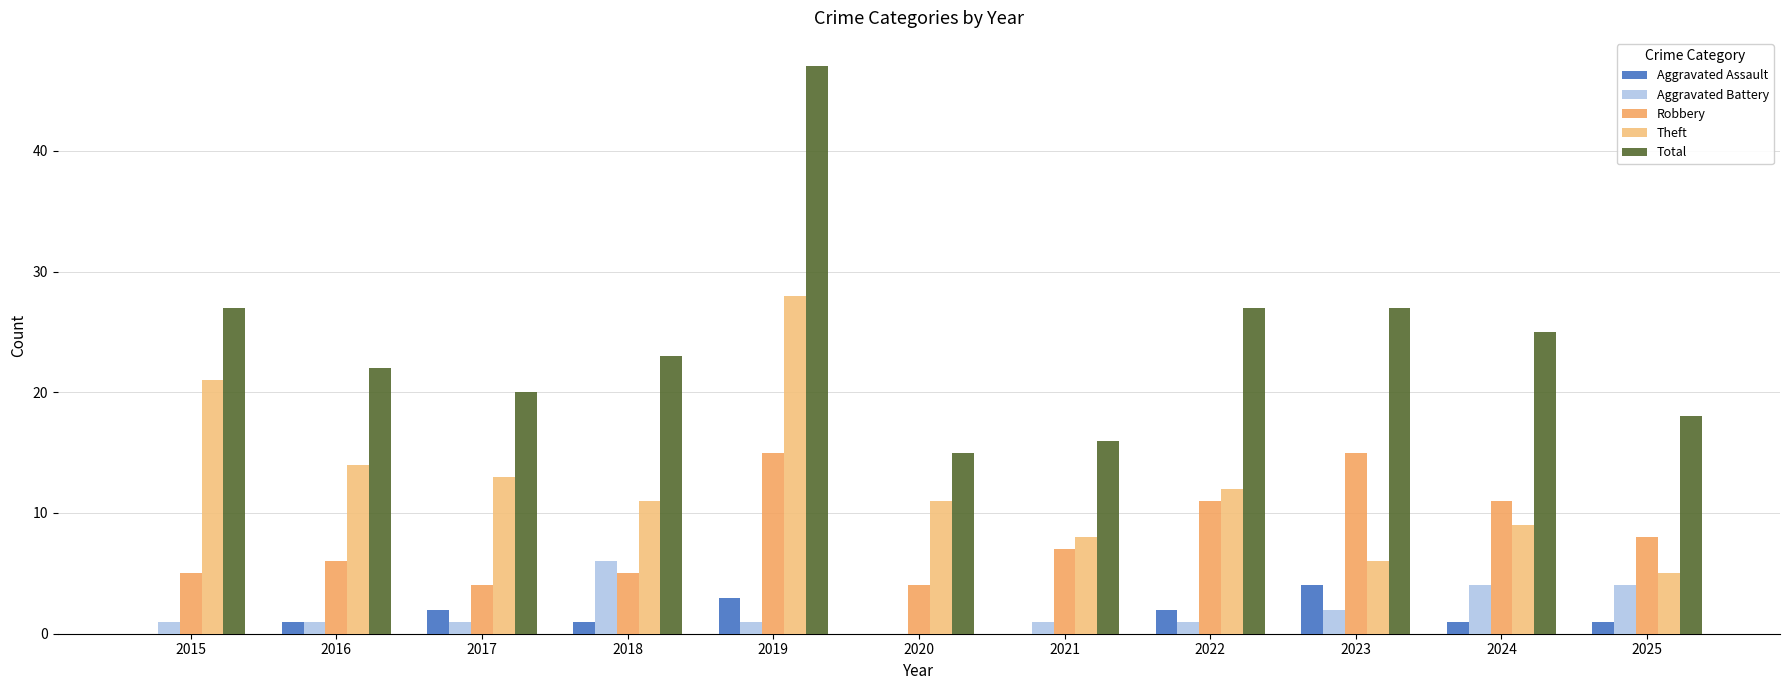

Between 2019 and 2021, which series saw the biggest shift?

Total